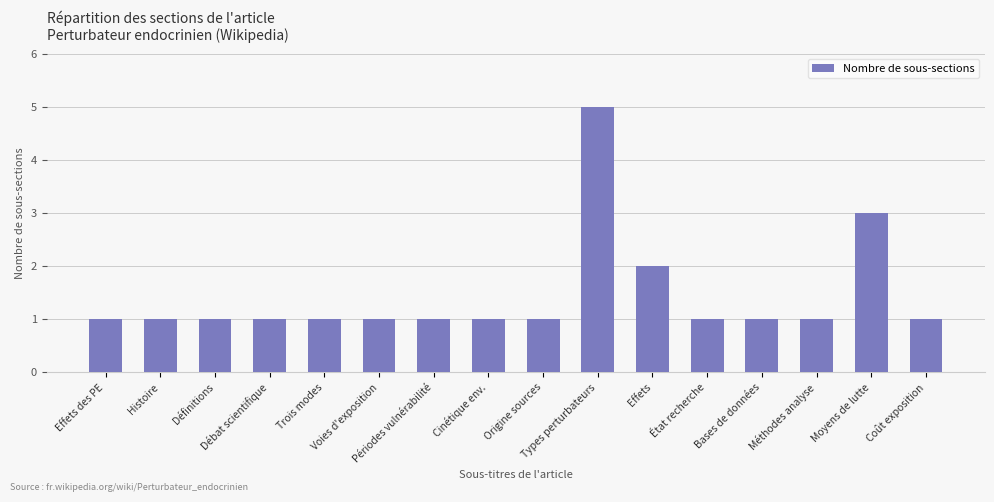

Are the bars grouped side by side (vs. stacked)?

No